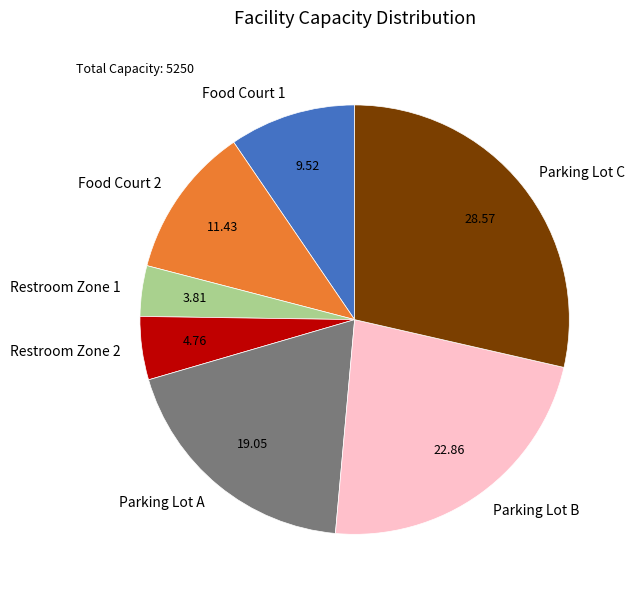

Between Restroom Zone 2 and Parking Lot B, which is larger?

Parking Lot B